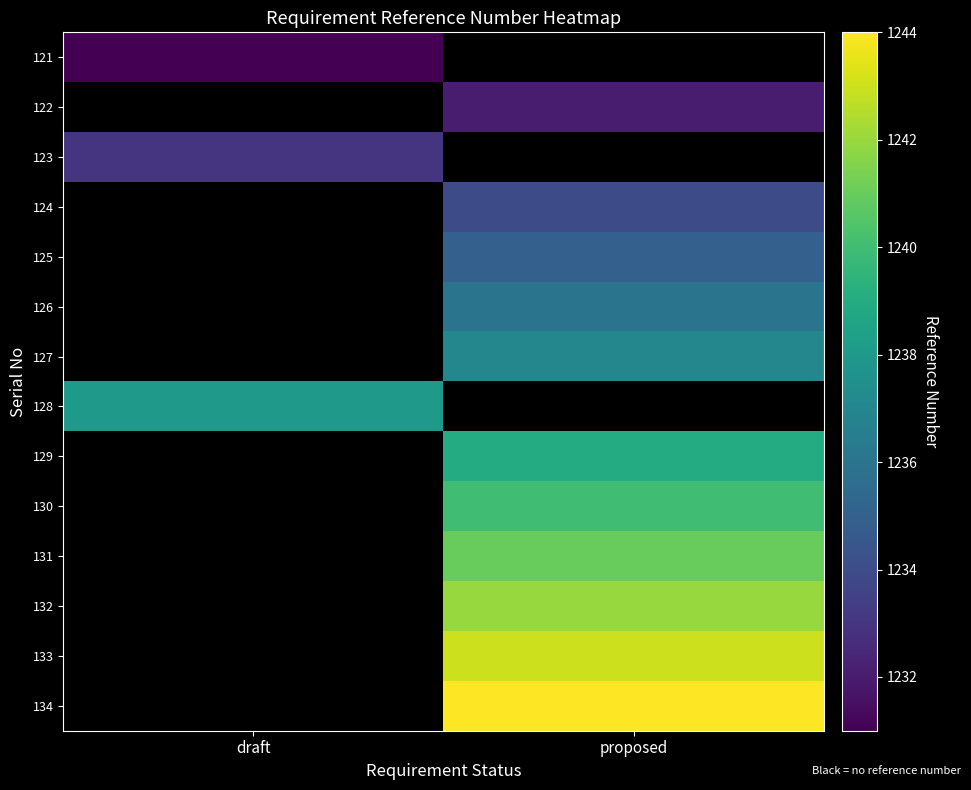

At how many categories does at least one series exceed 1233?

2